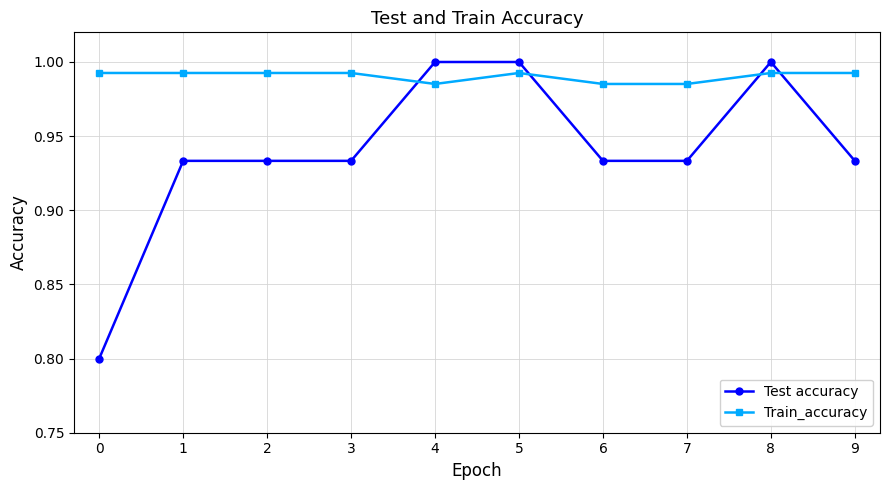

Between which two adjacent categories do Train_accuracy and Test accuracy first intersect?

3 and 4